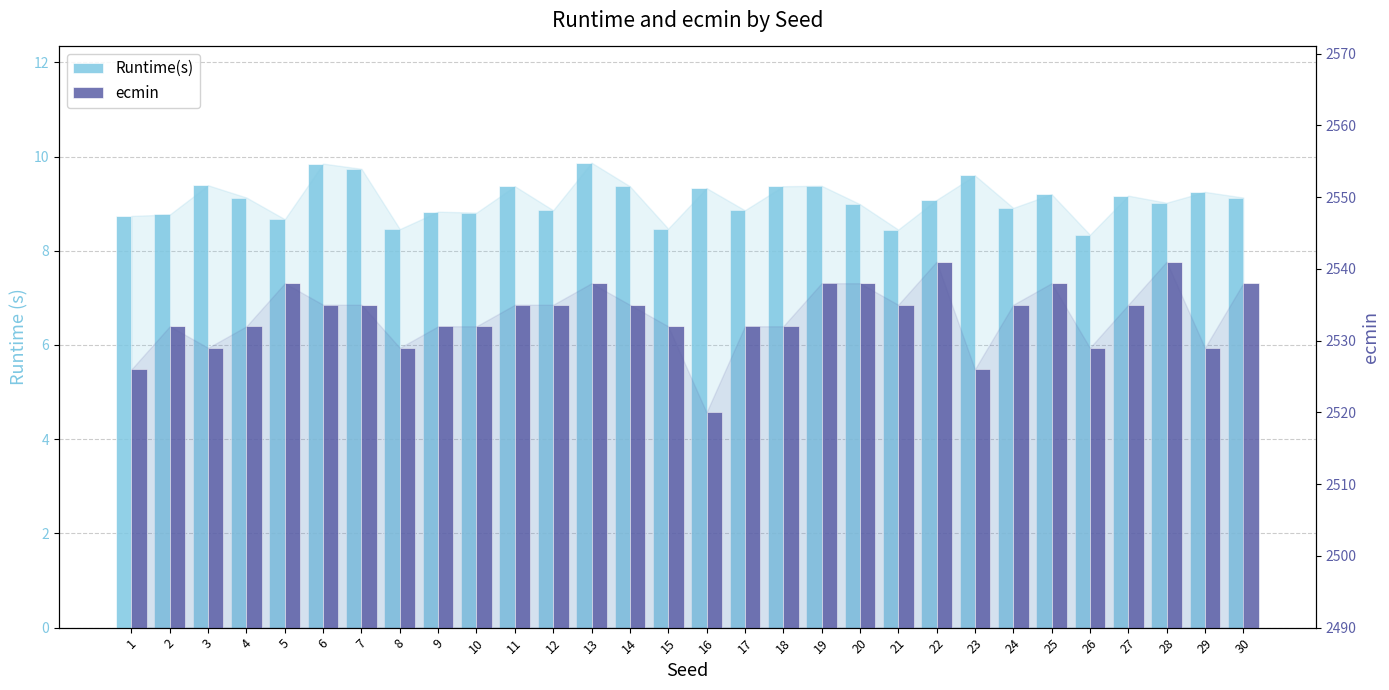

True or false: Runtime(s) has a value of 4.6 at 19.

False